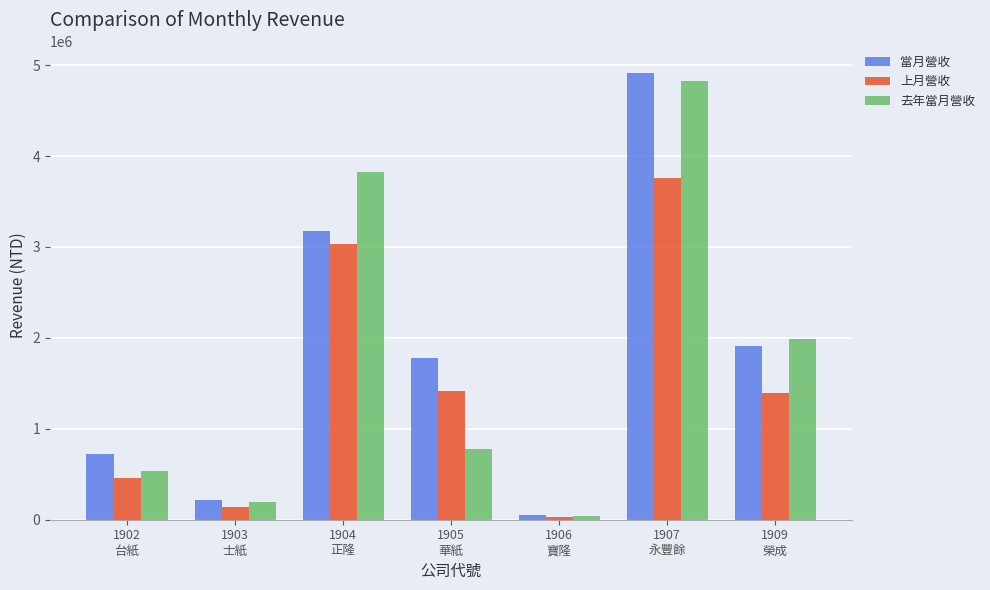

How many data points in 當月營收 are less than 1777606?

3